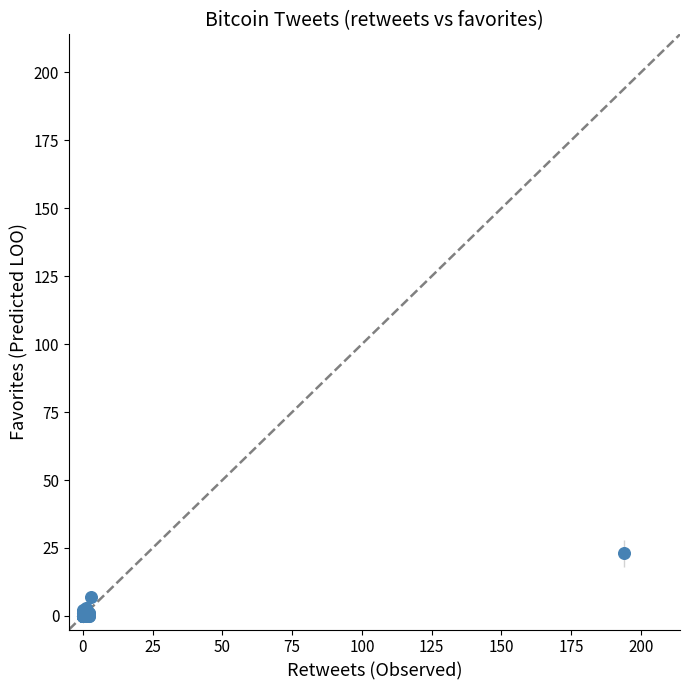

What Y value in the scatter plot is closest to 11?

7